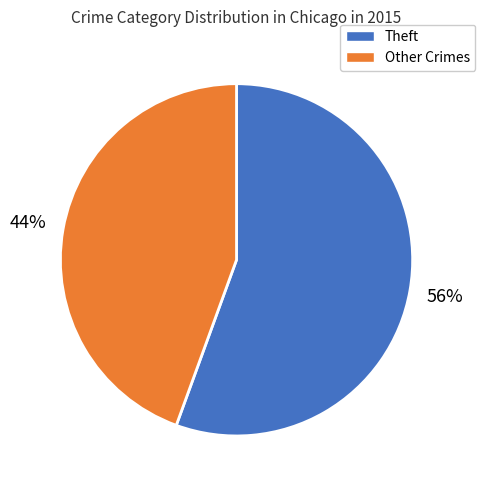

Is there a majority slice in this chart?

Yes